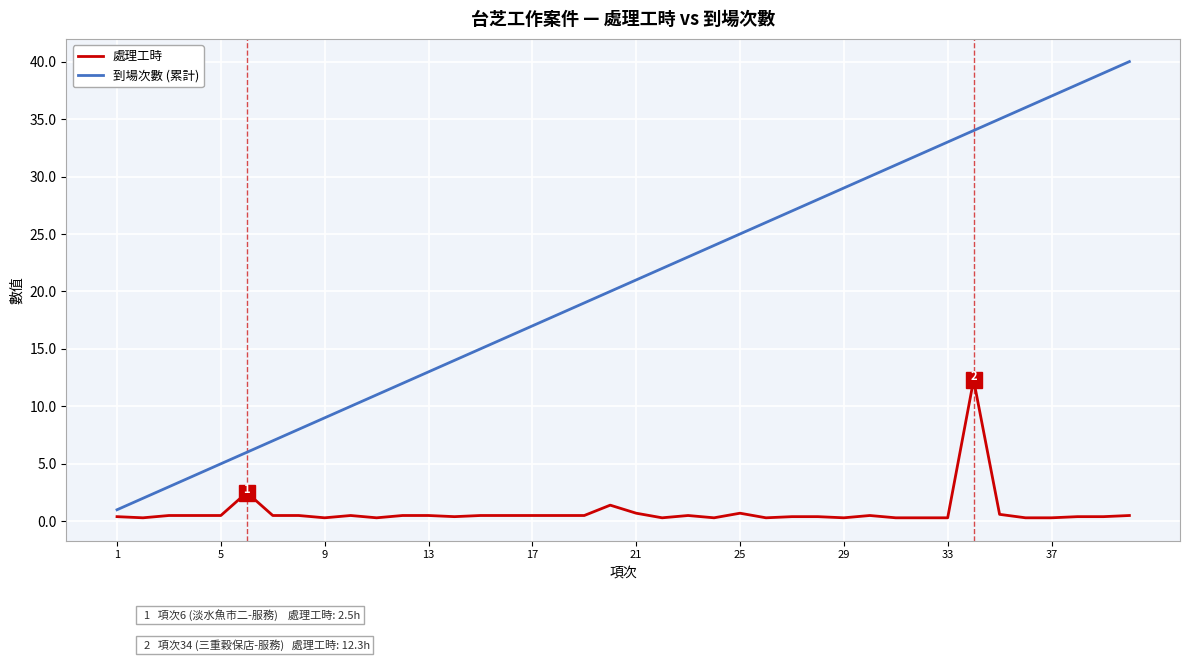

What are all the series names shown in the legend?

處理工時, 到場次數 (累計)